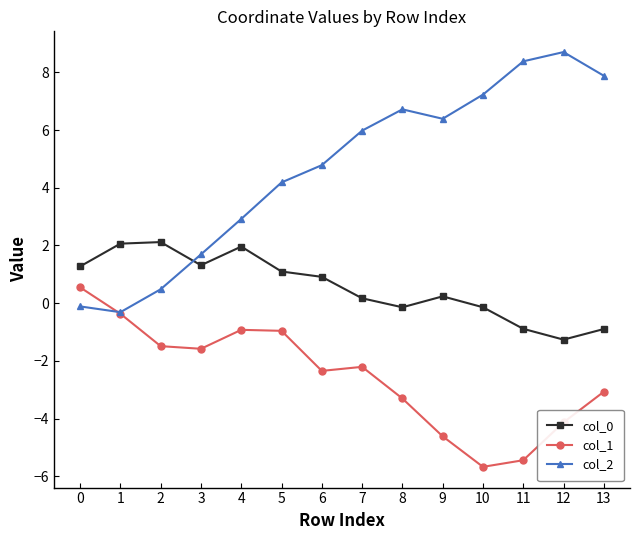

True or false: col_0 and col_1 intersect in this chart.

False